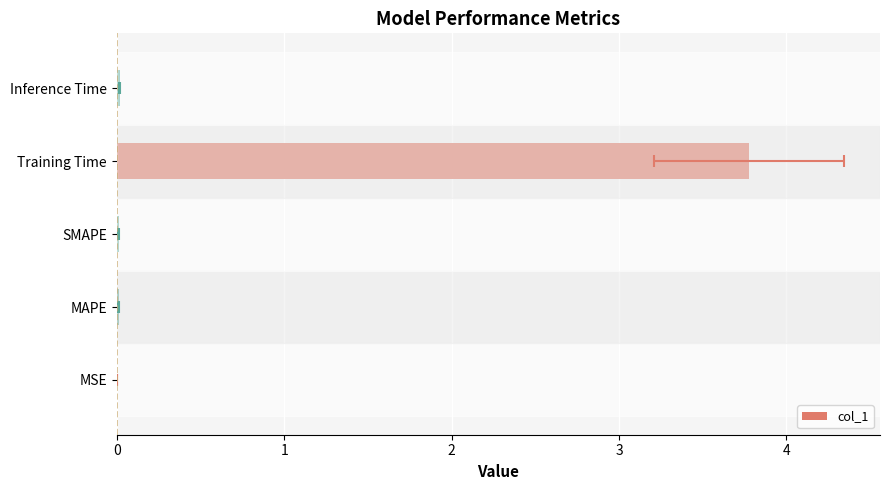

Reading left to right, transcribe all the data shown in this chart.

0.0	0.0	0.0	3.8	0.0